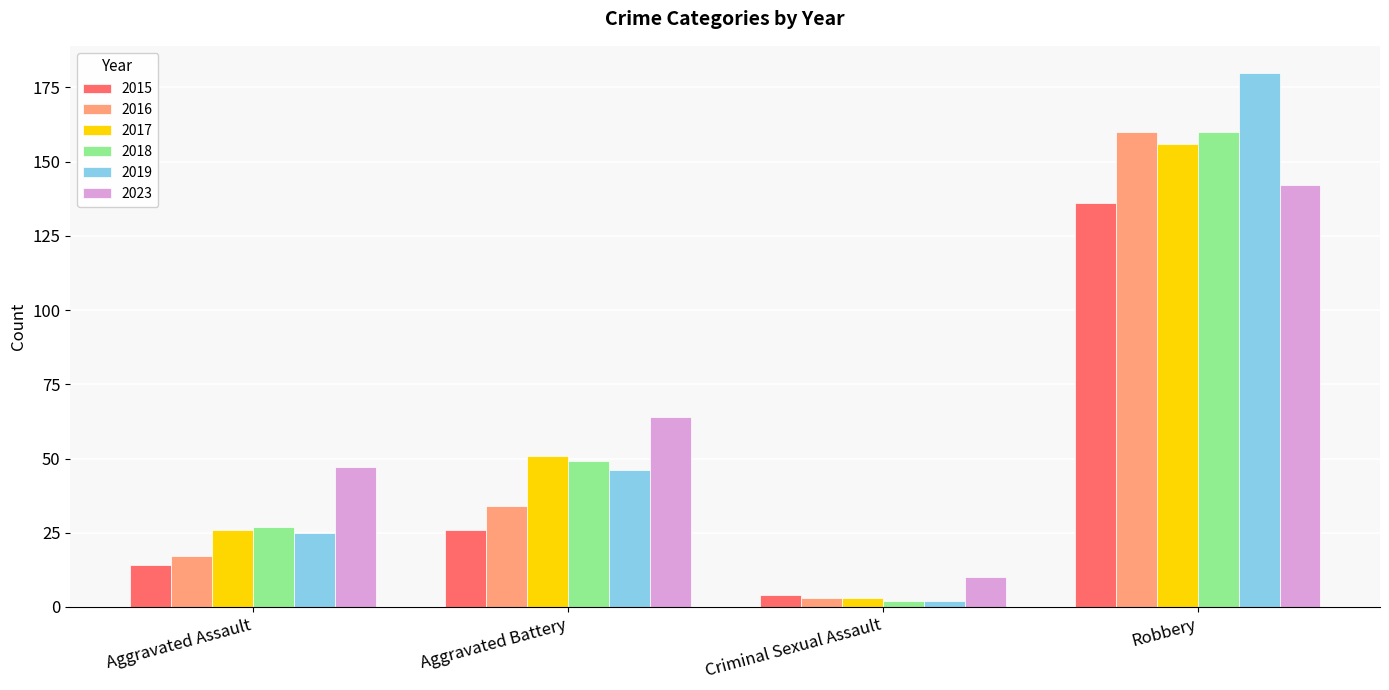

Rank the categories by 2015 value from highest to lowest.

Robbery, Aggravated Battery, Aggravated Assault, Criminal Sexual Assault